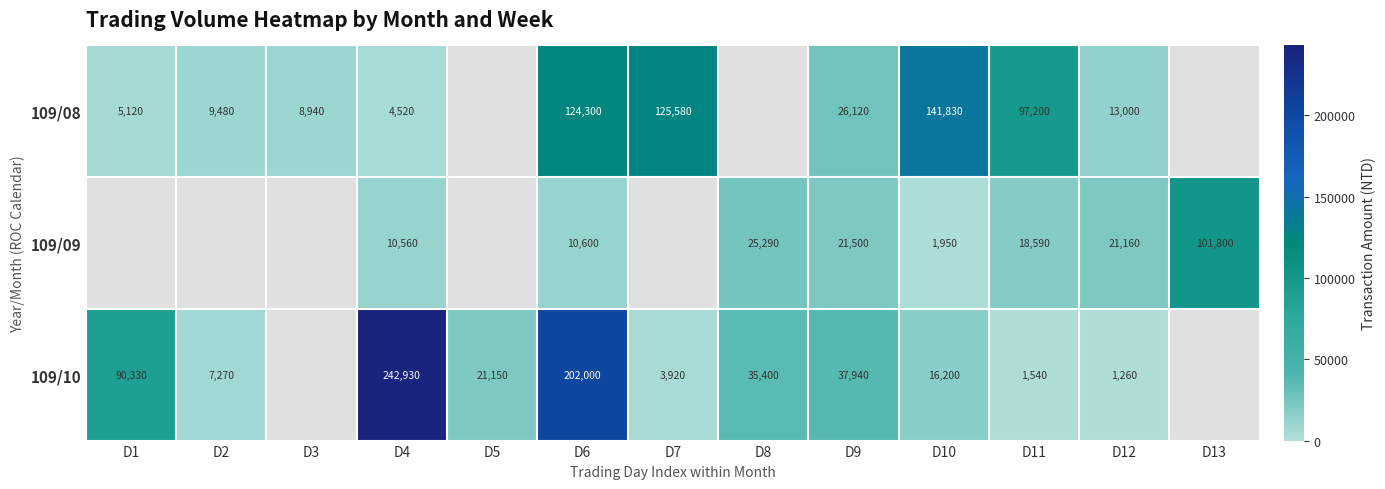

The value of 109/09 at D4 is 14618. True or false?

False